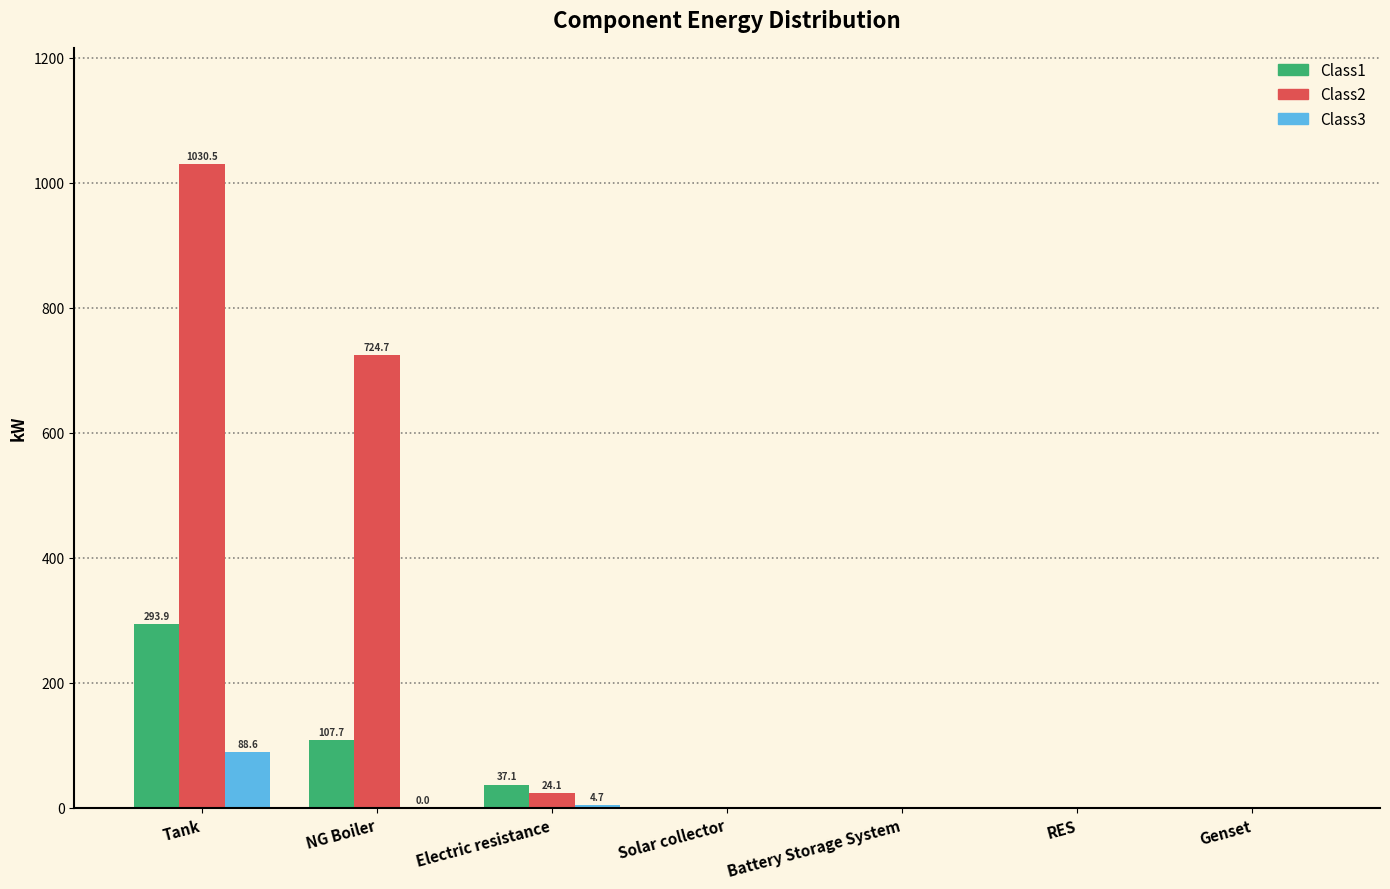

Is the value of Class3 at Electric resistance greater than the value of Class2 at NG Boiler?

No